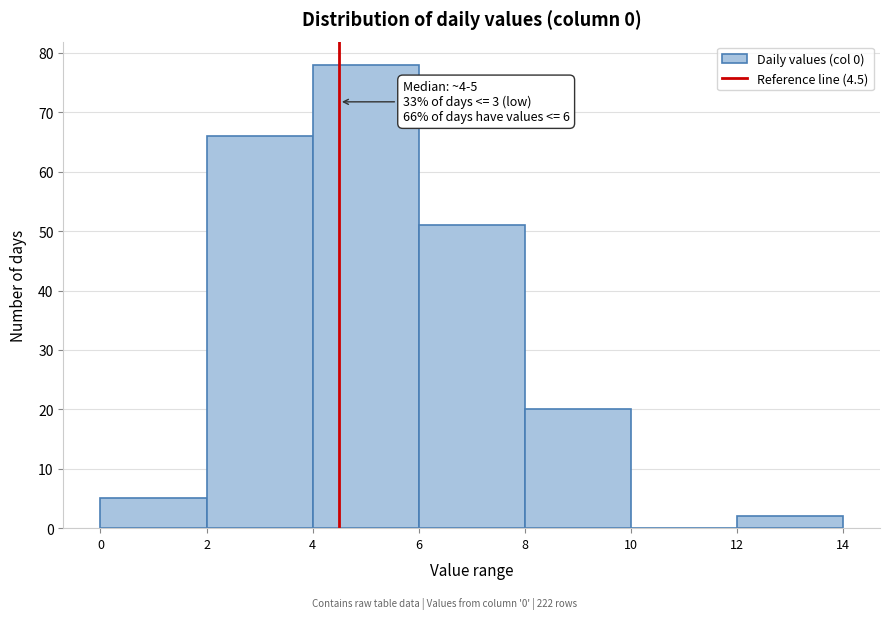

Over which range of the x-axis is the bar tallest?

4 to 6